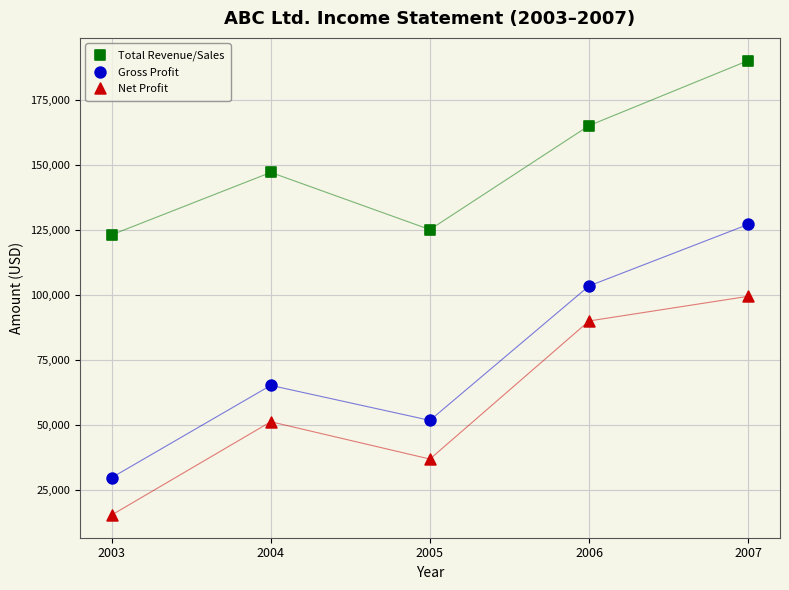

What is the X range (max minus min) for the scatter plot?

4